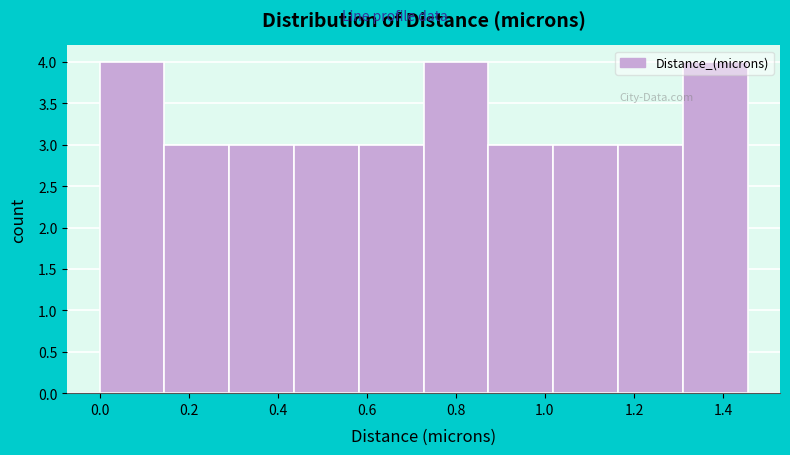

Reading left to right, list every bar in this chart as the range it spans on the x-axis followed by its height. Neither the bar edges nor the heights are printed on the chart, so give them approximately, as read against the axes.

0.00 to 0.14: 4
0.14 to 0.30: 3
0.30 to 0.44: 3
0.44 to 0.58: 3
0.58 to 0.72: 3
0.72 to 0.88: 4
0.88 to 1.02: 3
1.02 to 1.16: 3
1.16 to 1.30: 3
1.30 to 1.46: 4